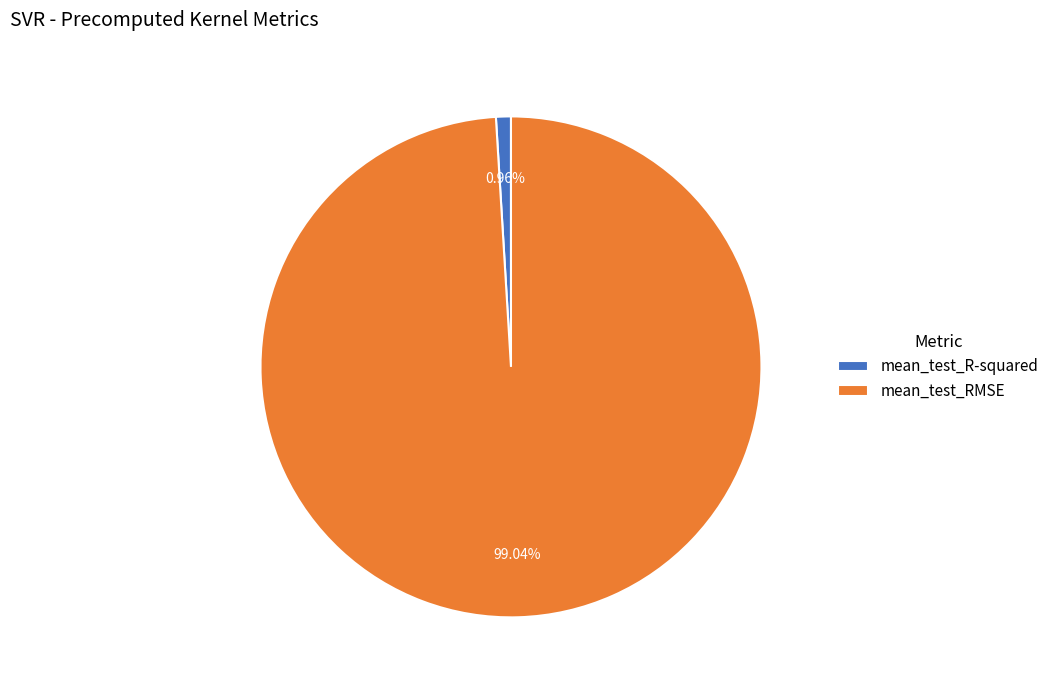

Is the sum of mean_test_R-squared and mean_test_RMSE greater than half?

Yes